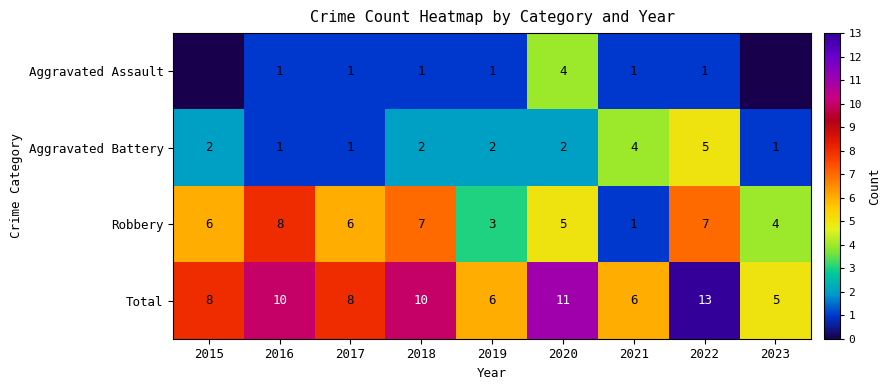

Is the value of Aggravated Battery at 2021 greater than the value of Aggravated Assault at 2016?

Yes